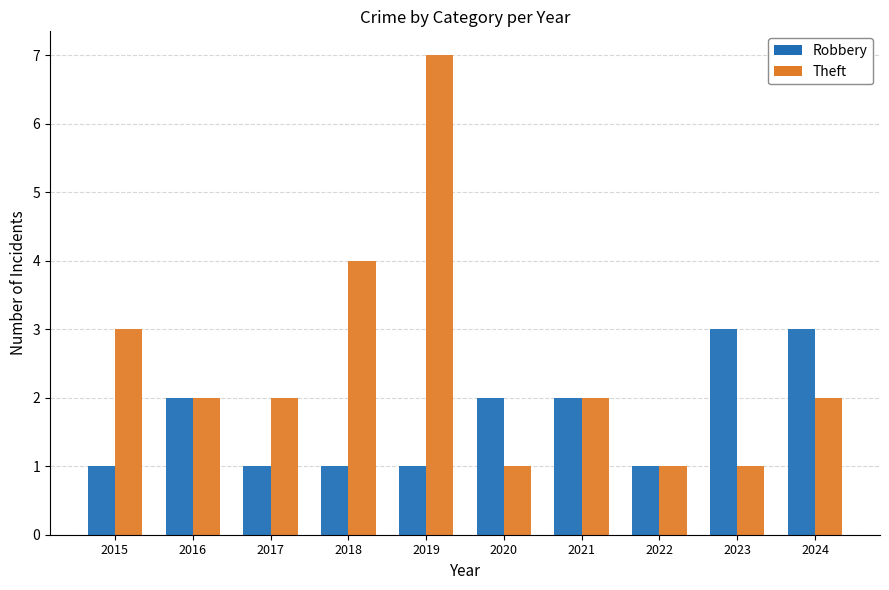

Count the number of categories in the chart.

10